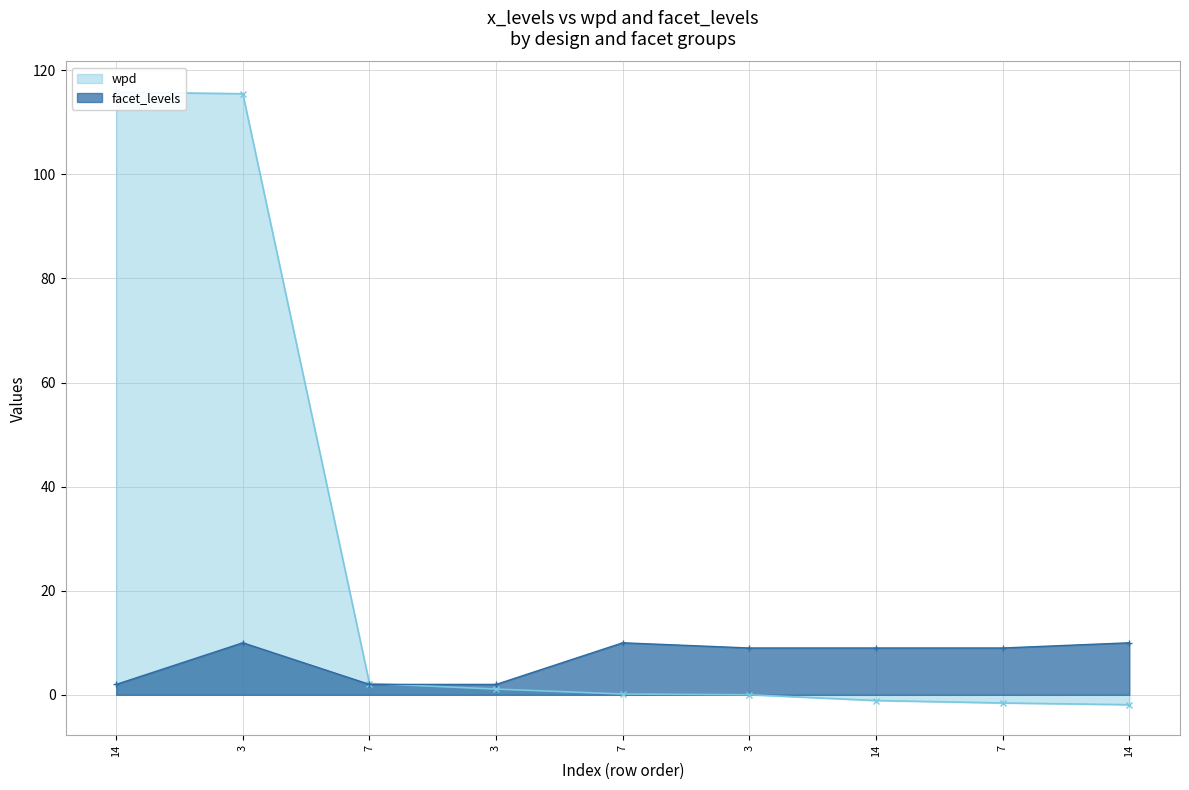

Which category has the lowest value in the wpd series?

14